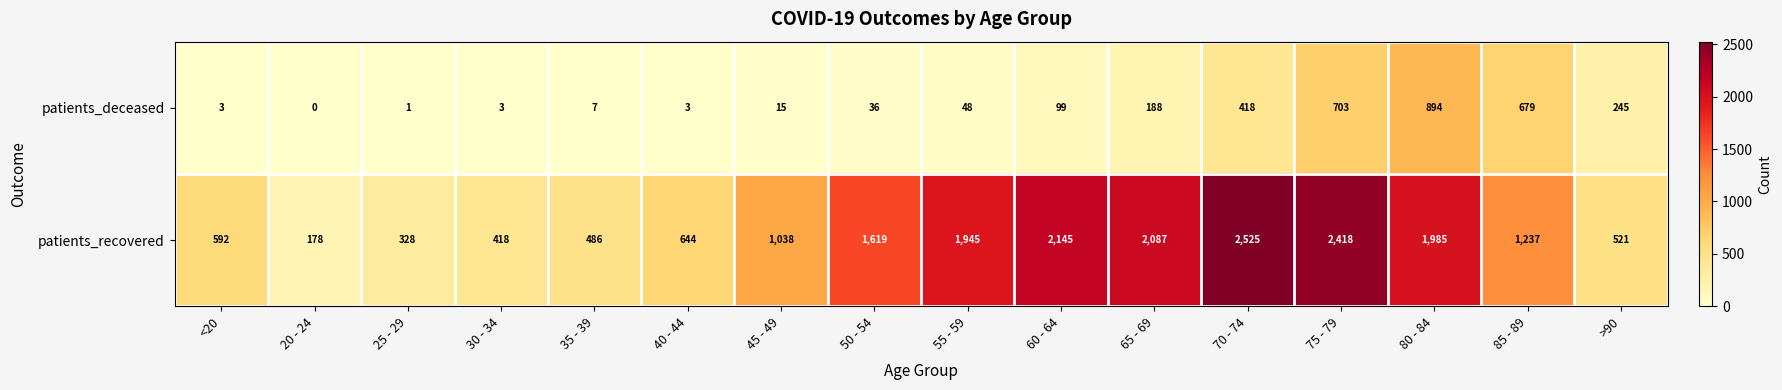

What is the sum of all patients_deceased values?

3342